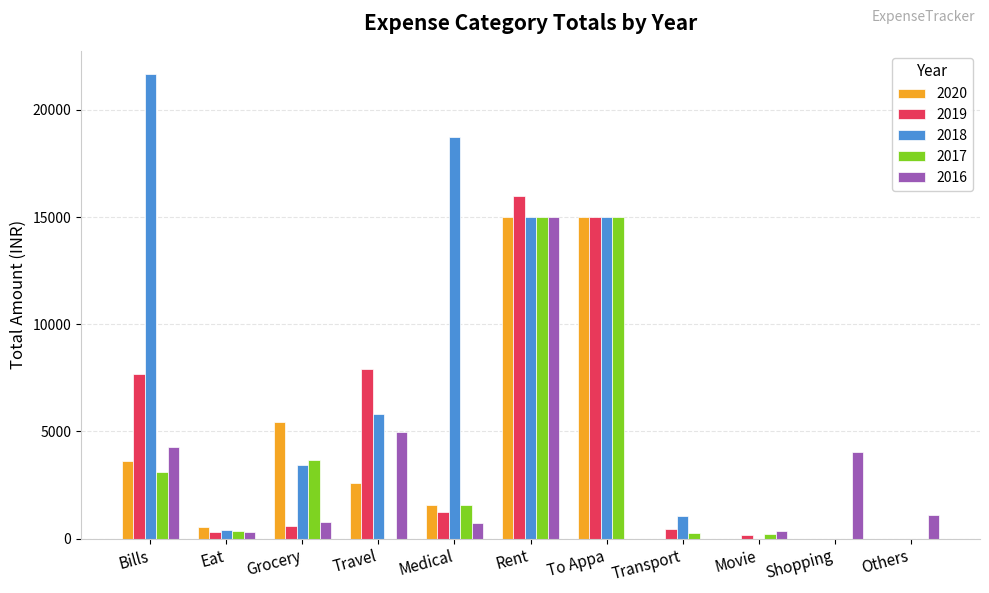

At which category is the sum across all series the highest?

Rent